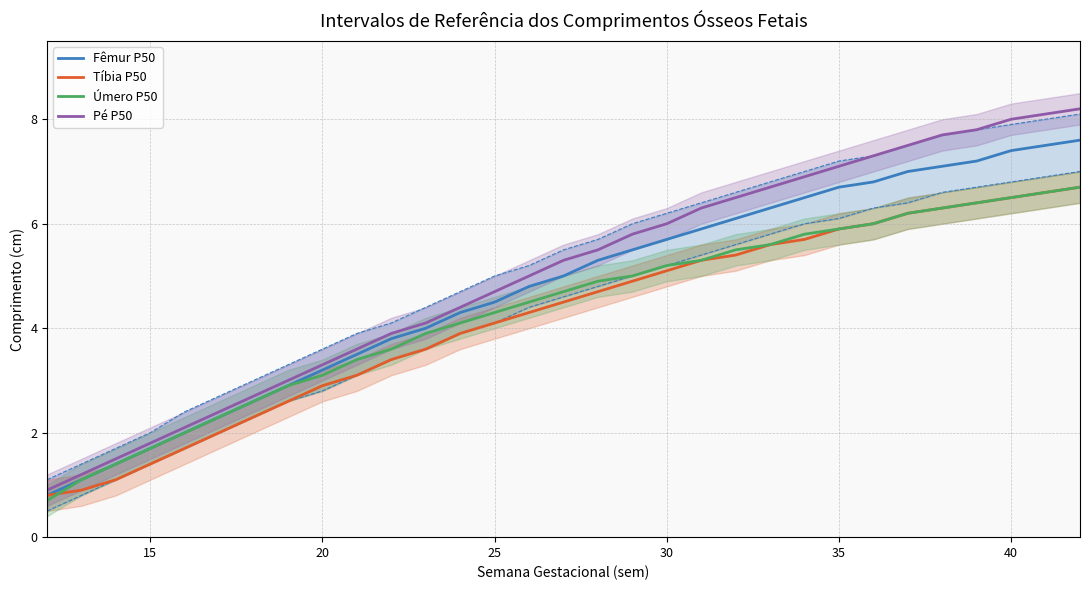

The Úmero P50 series shows 3.1 at 20. True or false?

True